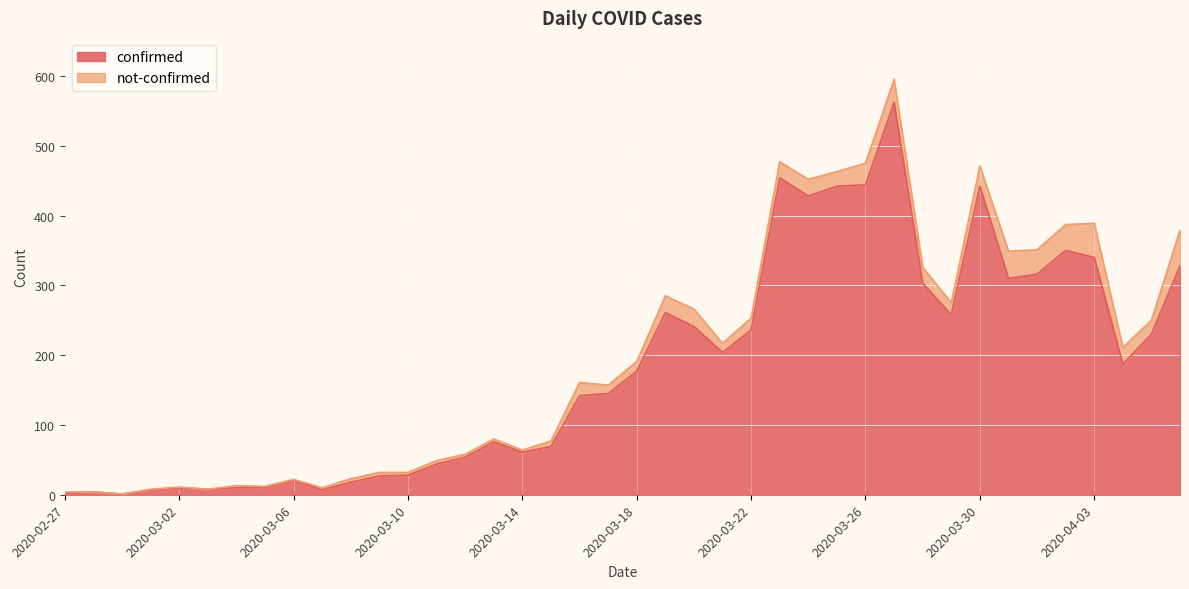

Where is the first local maximum?

2020-02-28